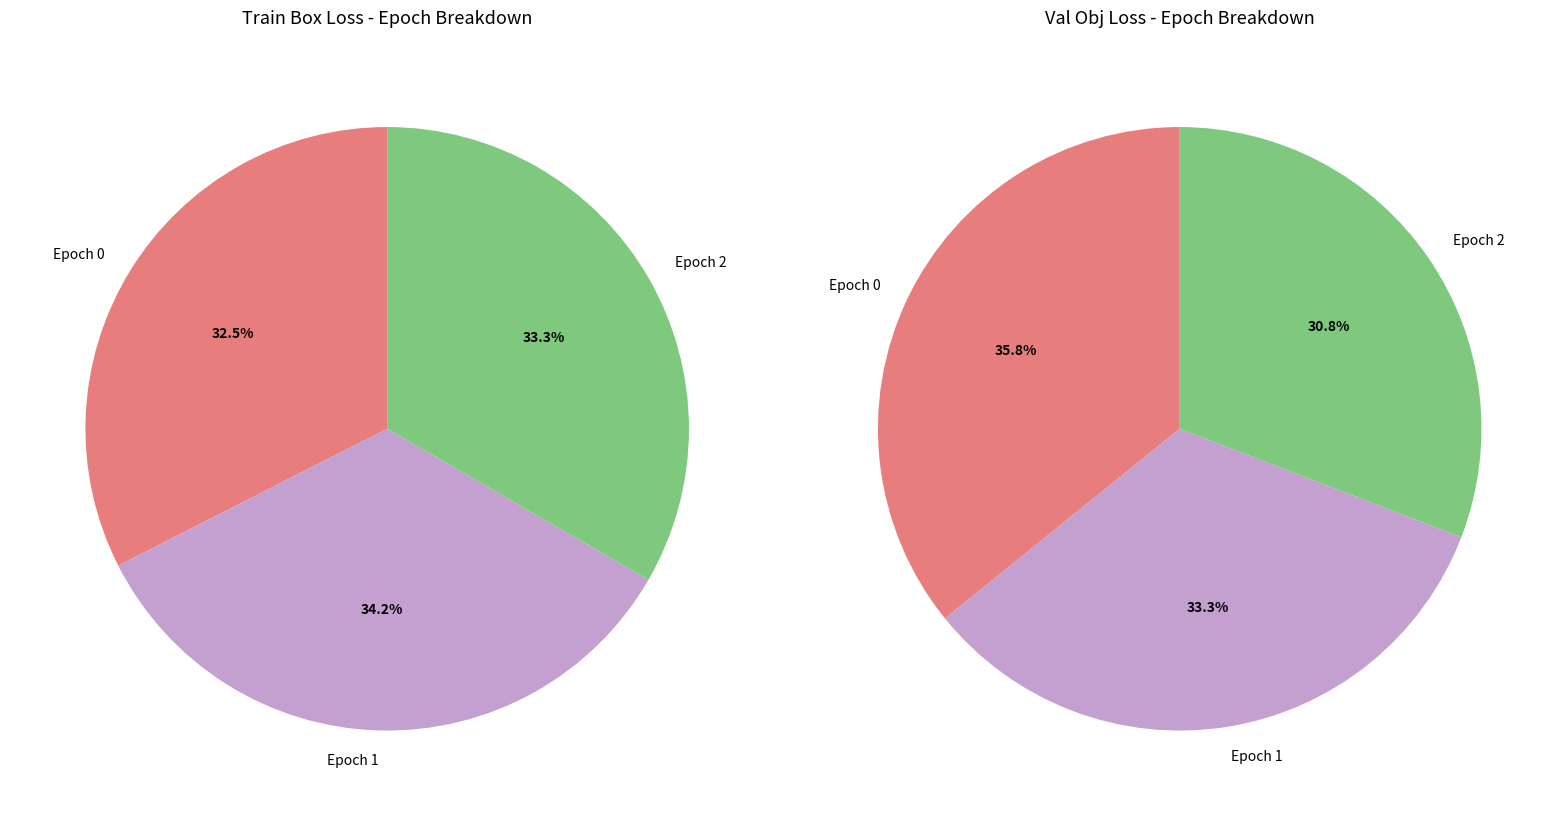

To the nearest percent, what portion does Epoch 0 represent?

32%